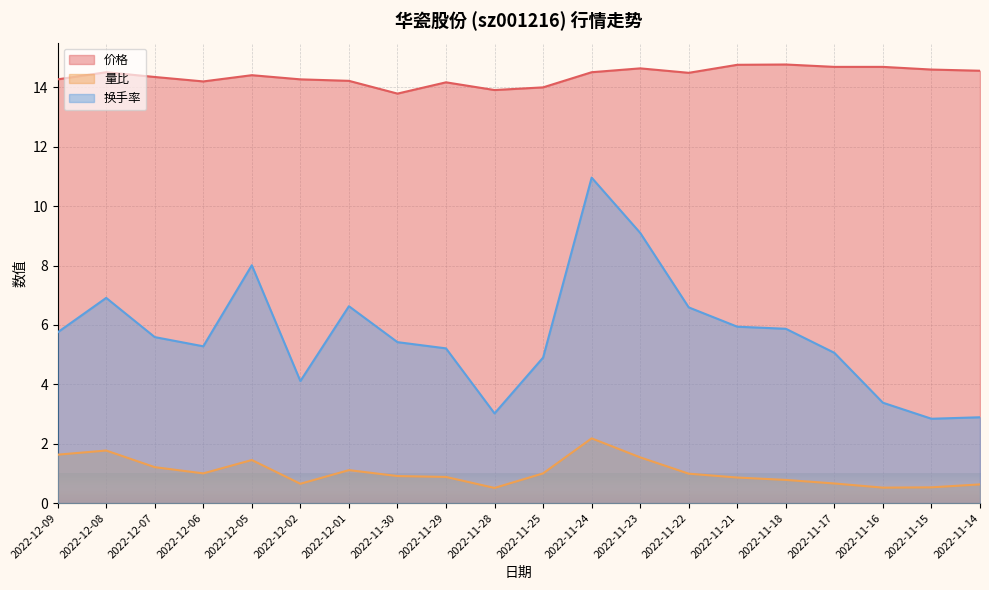

How many lines are shown in the chart?

3